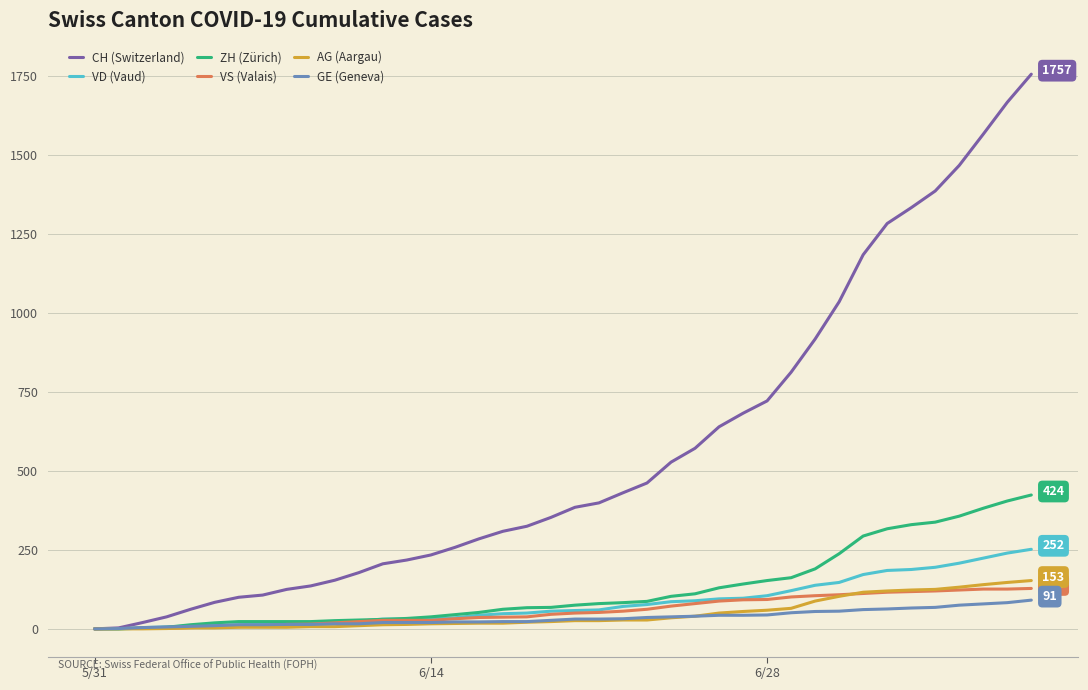

What is the maximum value shown in the chart?

1757